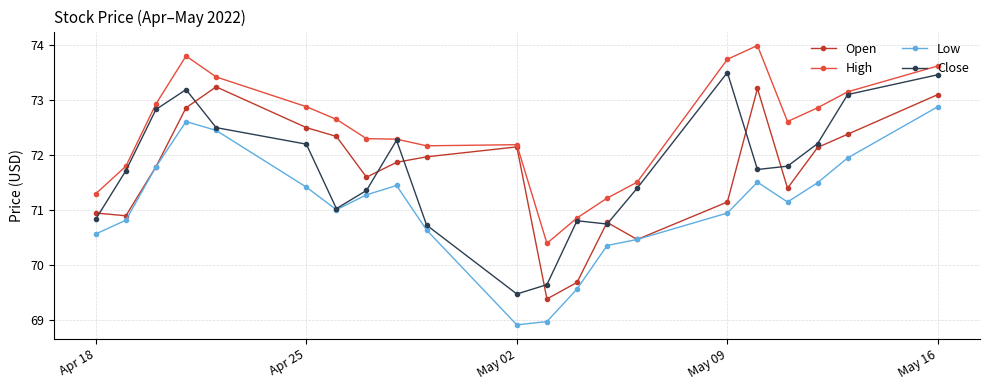

True or false: Low and High intersect in this chart.

False